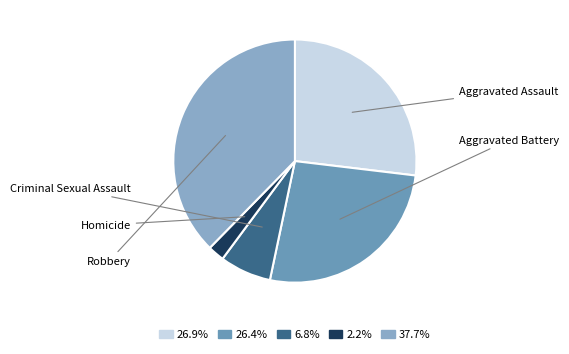

How many segments does this pie chart have?

5